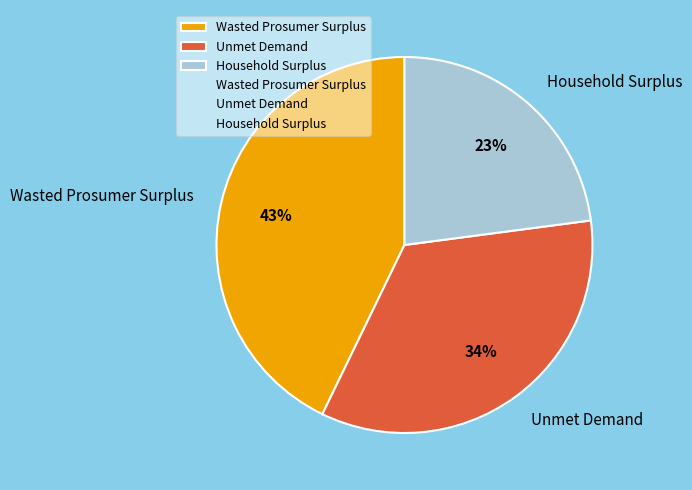

True or false: Household Surplus accounts for 23% of the total.

True